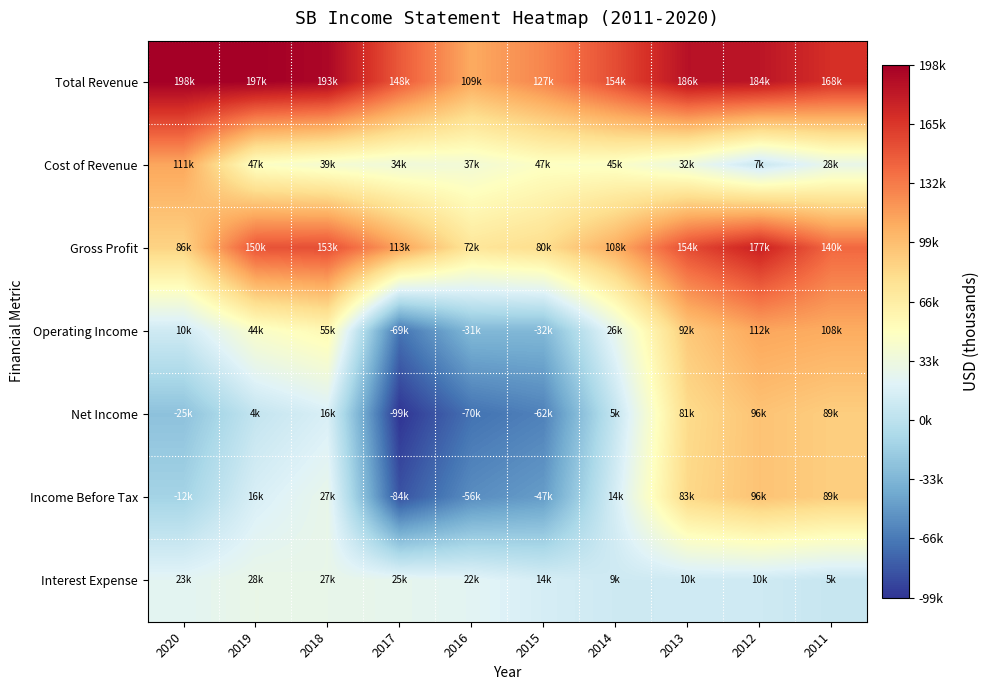

What is the greatest value displayed?

198200